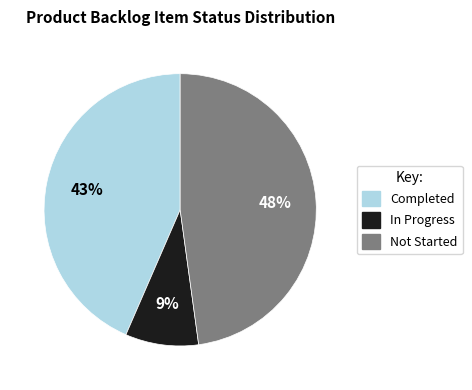

Which slice is the largest?

Not Started